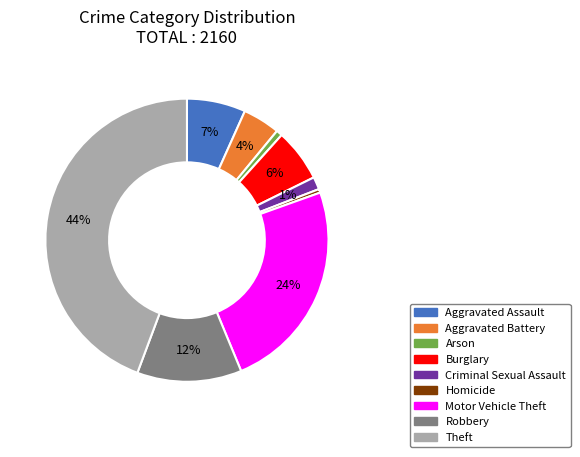

What is the ratio of the value at Burglary to the value at Motor Vehicle Theft?

0.2